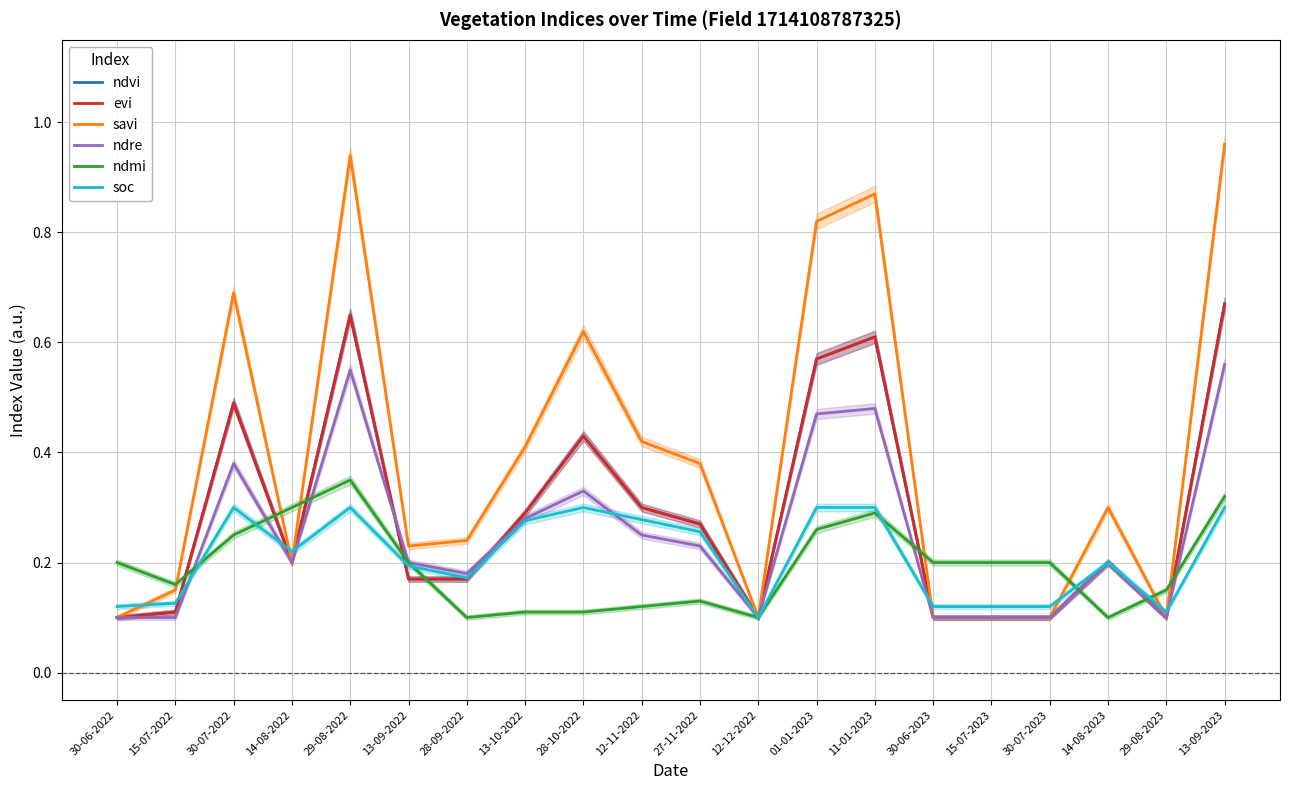

True or false: ndvi has a value of 0.1 at 15-07-2022.

False